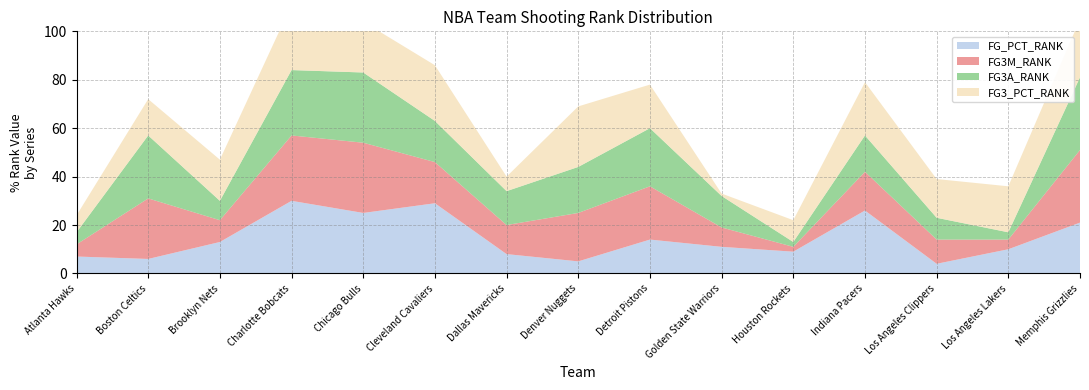

Reading left to right, list all the values displayed in this chart.

FG_PCT_RANK: Atlanta Hawks=7	Boston Celtics=6	Brooklyn Nets=13	Charlotte Bobcats=30	Chicago Bulls=25	Cleveland Cavaliers=29	Dallas Mavericks=8	Denver Nuggets=5	Detroit Pistons=14	Golden State Warriors=11	Houston Rockets=9	Indiana Pacers=26	Los Angeles Clippers=4	Los Angeles Lakers=10	Memphis Grizzlies=21
FG3M_RANK: Atlanta Hawks=5	Boston Celtics=25	Brooklyn Nets=9	Charlotte Bobcats=27	Chicago Bulls=29	Cleveland Cavaliers=17	Dallas Mavericks=12	Denver Nuggets=20	Detroit Pistons=22	Golden State Warriors=8	Houston Rockets=2	Indiana Pacers=16	Los Angeles Clippers=10	Los Angeles Lakers=4	Memphis Grizzlies=30
FG3A_RANK: Atlanta Hawks=5	Boston Celtics=26	Brooklyn Nets=8	Charlotte Bobcats=27	Chicago Bulls=29	Cleveland Cavaliers=17	Dallas Mavericks=14	Denver Nuggets=19	Detroit Pistons=24	Golden State Warriors=13	Houston Rockets=2	Indiana Pacers=15	Los Angeles Clippers=9	Los Angeles Lakers=3	Memphis Grizzlies=30
FG3_PCT_RANK: Atlanta Hawks=7	Boston Celtics=15	Brooklyn Nets=17	Charlotte Bobcats=27	Chicago Bulls=21	Cleveland Cavaliers=23	Dallas Mavericks=6	Denver Nuggets=25	Detroit Pistons=18	Golden State Warriors=1	Houston Rockets=9	Indiana Pacers=22	Los Angeles Clippers=16	Los Angeles Lakers=19	Memphis Grizzlies=24